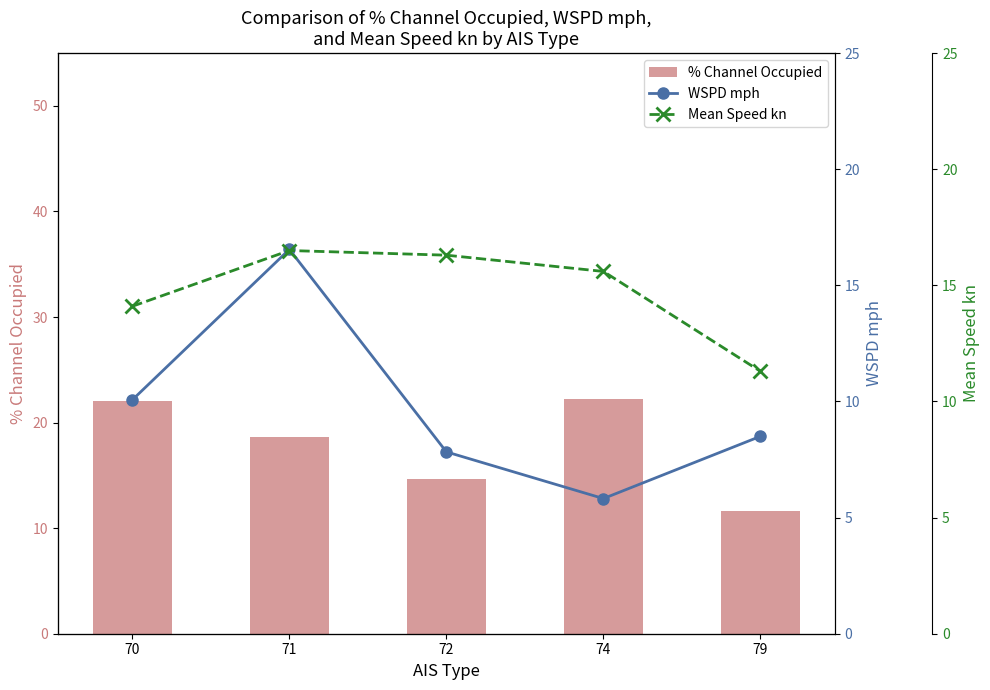

Reading left to right, what are all the values shown in this chart?

% Channel Occupied: 70=22.0	71=18.6	72=14.7	74=22.2	79=11.6
WSPD mph: 70=10.1	71=16.6	72=7.8	74=5.8	79=8.5
Mean Speed kn: 70=14.1	71=16.5	72=16.3	74=15.6	79=11.3